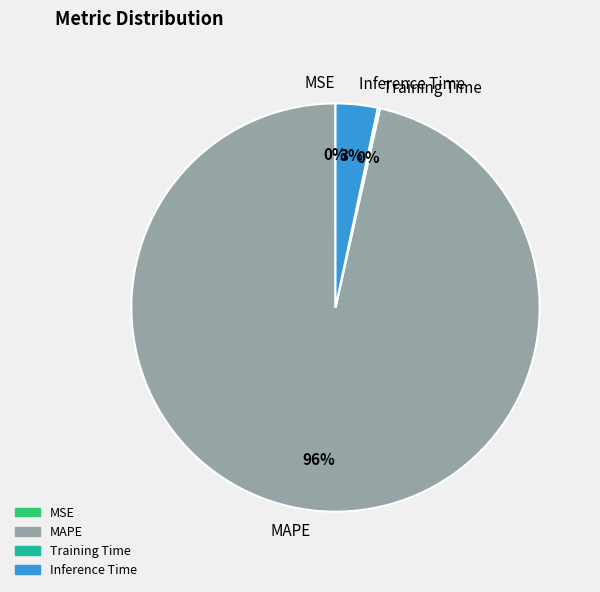

Which slice is the largest?

MAPE